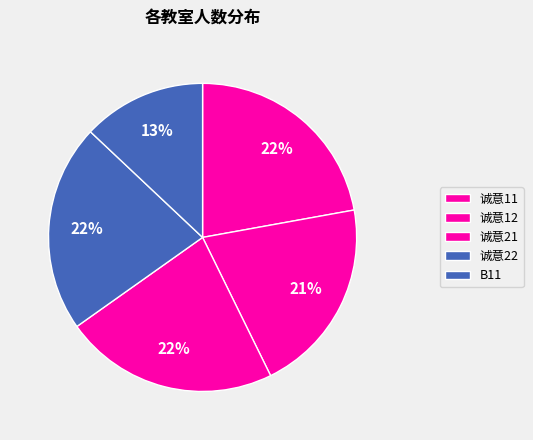

To the nearest percent, what is the difference between the largest and smallest slice percentages?

9%